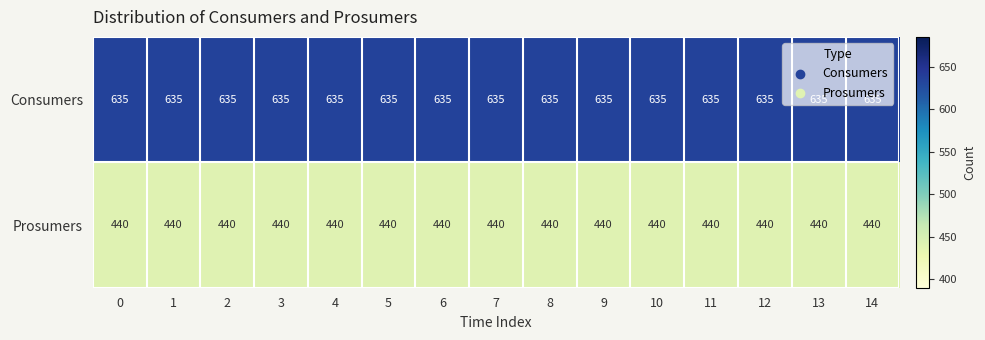

What is the total value across all series at 3?

1075